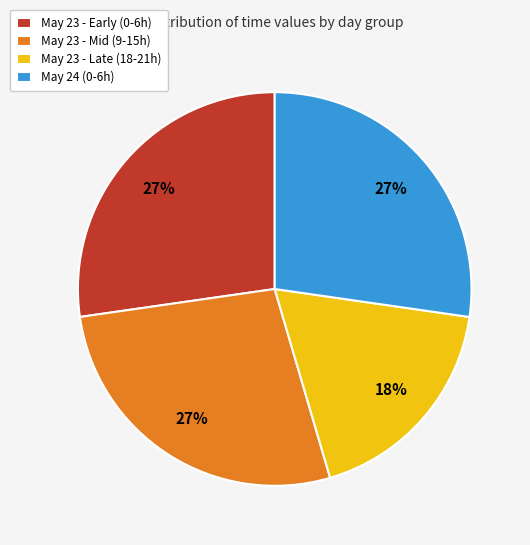

Does May 23 - Late (18-21h) account for over 50% of the chart?

No